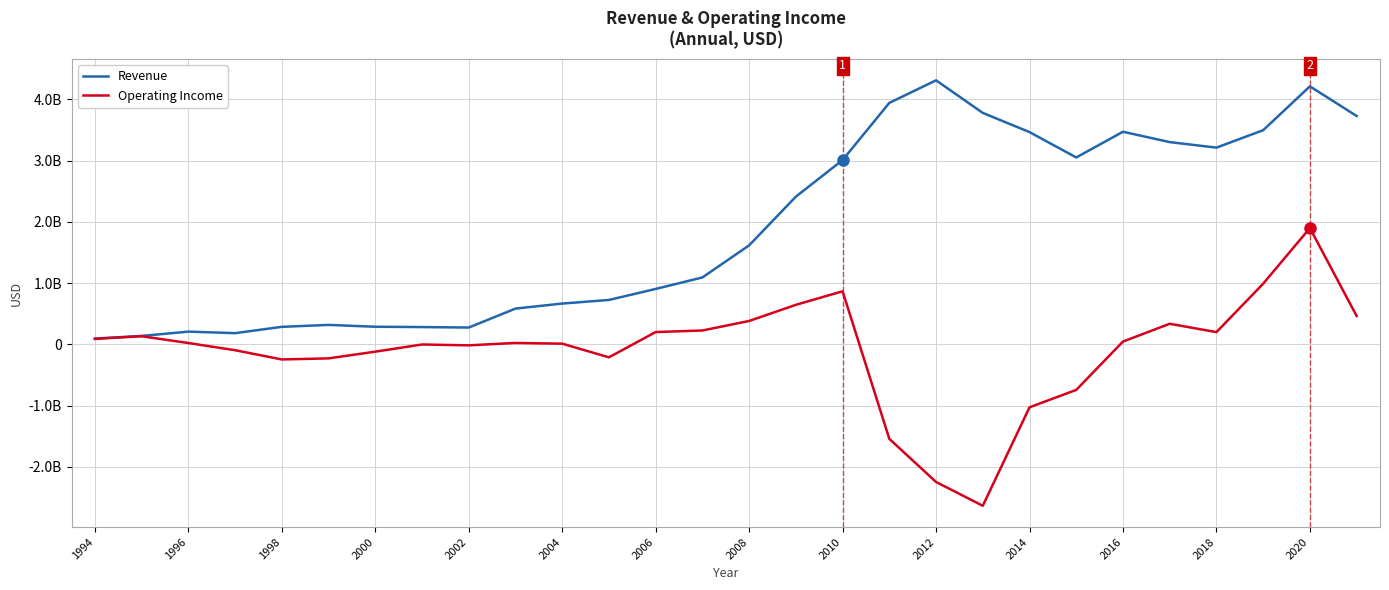

List the series in order of their overall mean, highest first.

Revenue, Operating Income